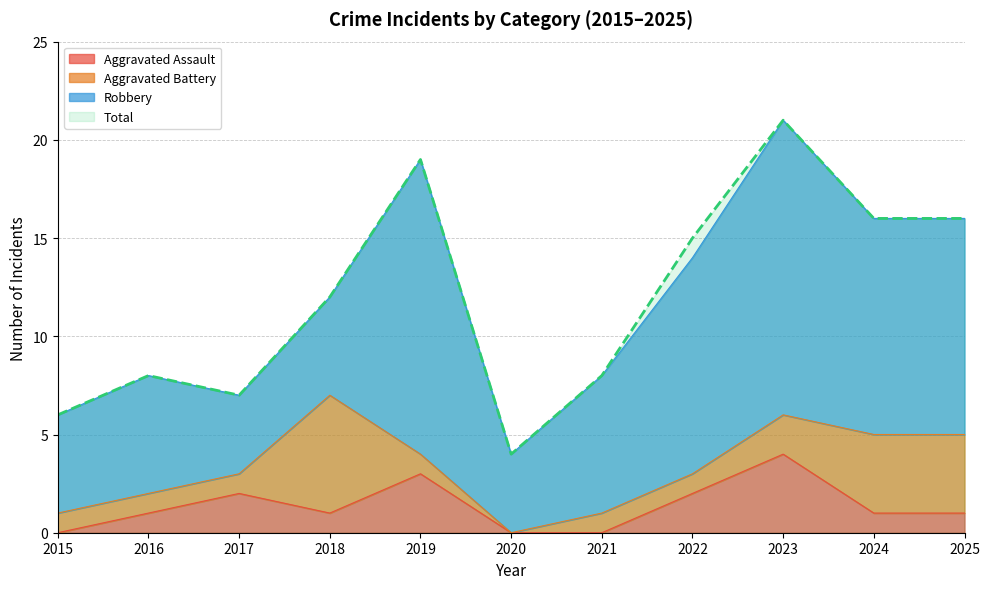

True or false: Aggravated Assault and Total intersect in this chart.

False